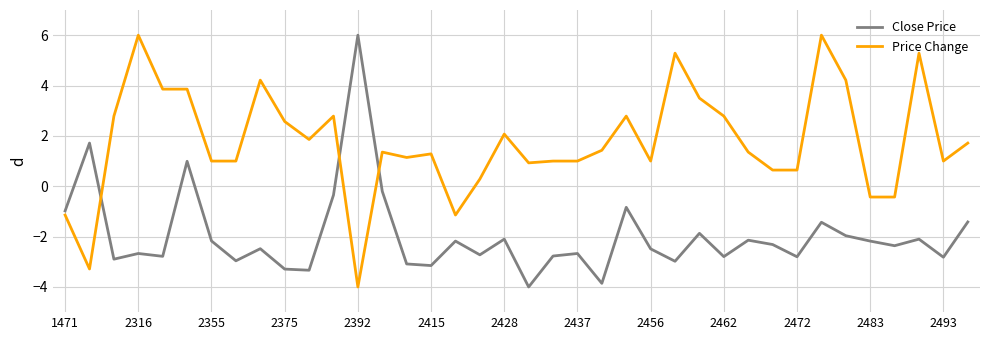

What is the smallest value displayed?

-4.0